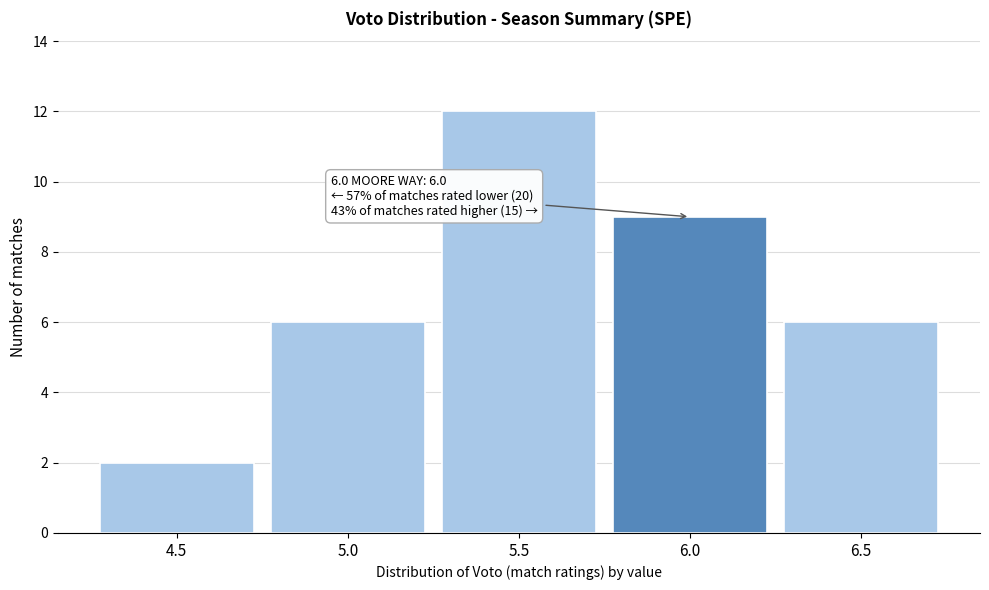

Reading left to right, transcribe all the data shown in this chart.

2	6	12	9	6